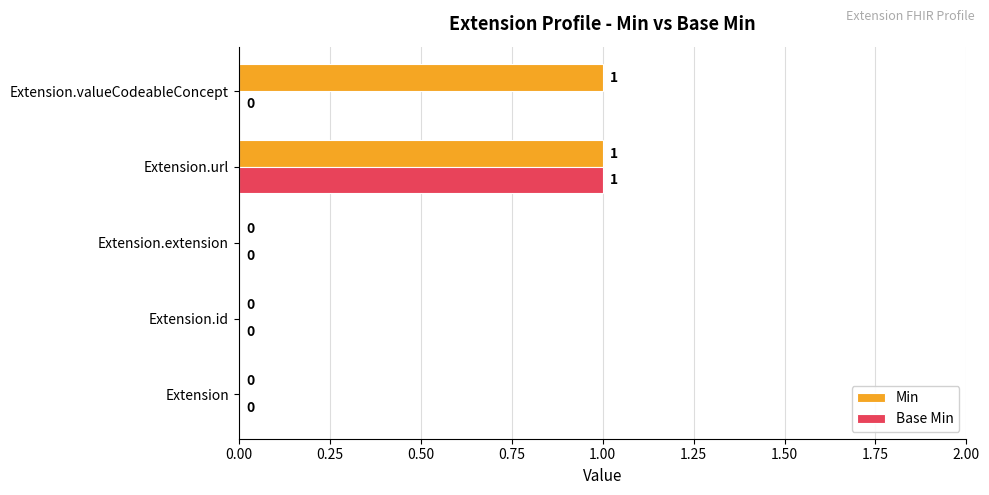

Is the value of Min at Extension.url greater than the value of Base Min at Extension.id?

Yes